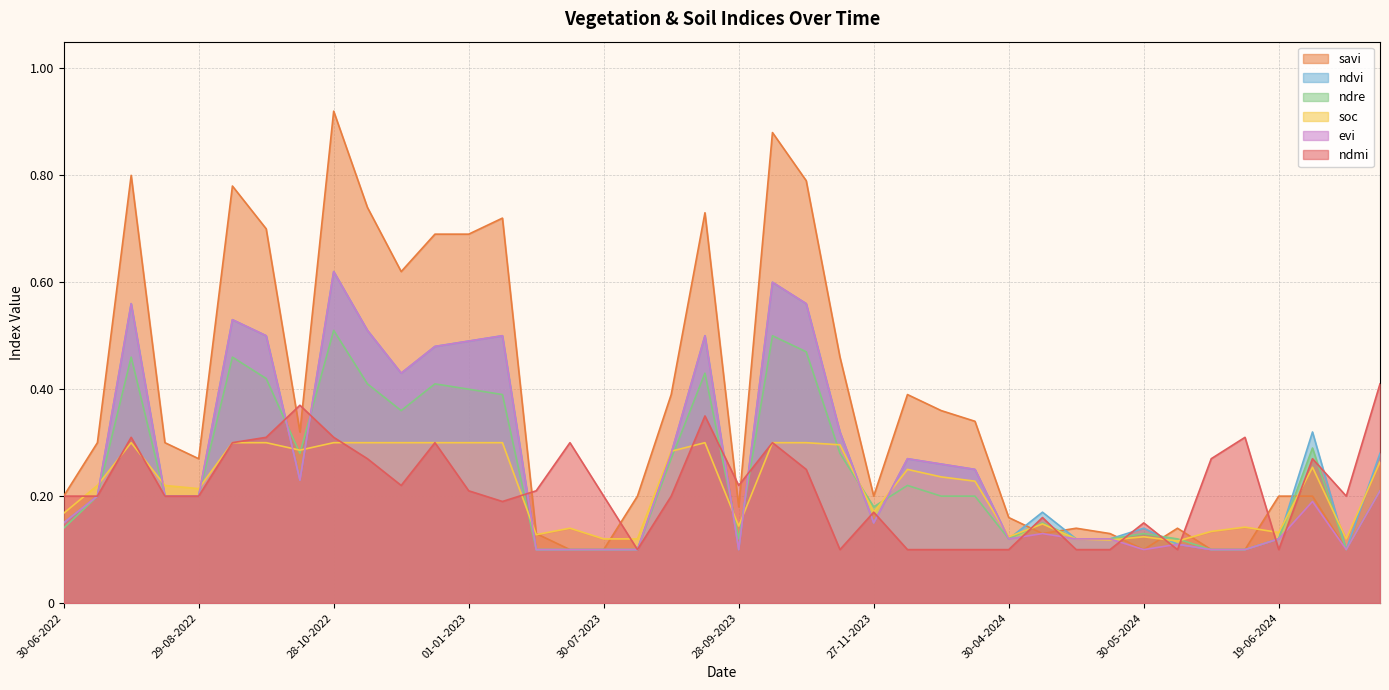

List the series in order of their peak value, lowest first.

soc, ndmi, ndre, ndvi, evi, savi